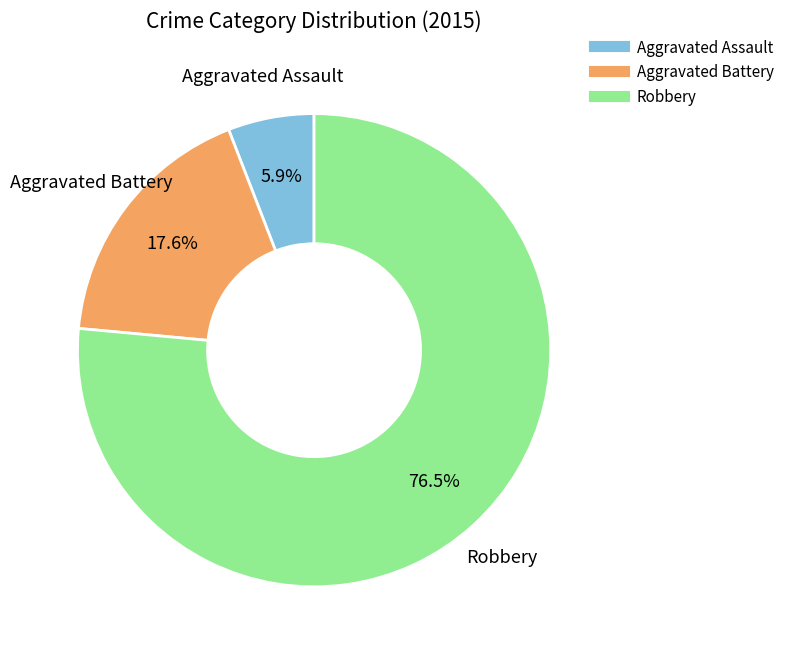

Does Aggravated Assault represent more than half of the total?

No